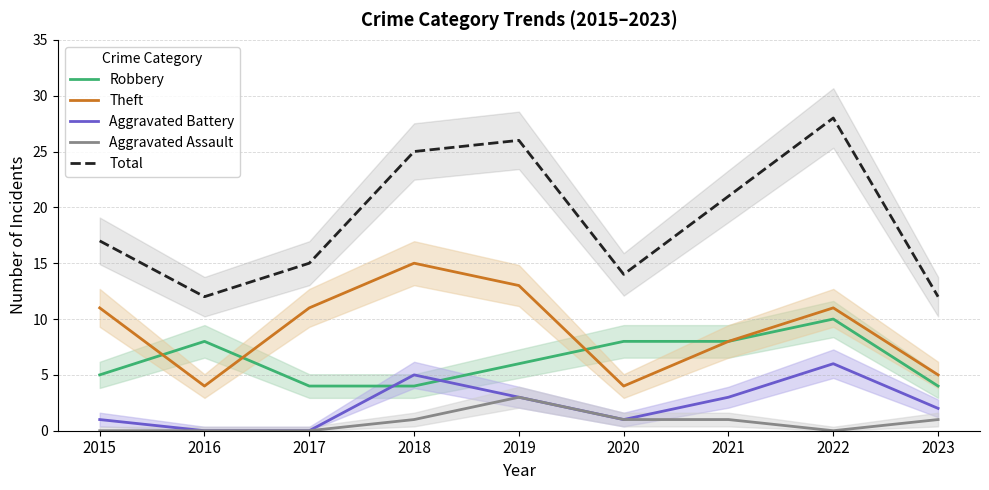

True or false: Robbery has a value of 4 at 2018.

True